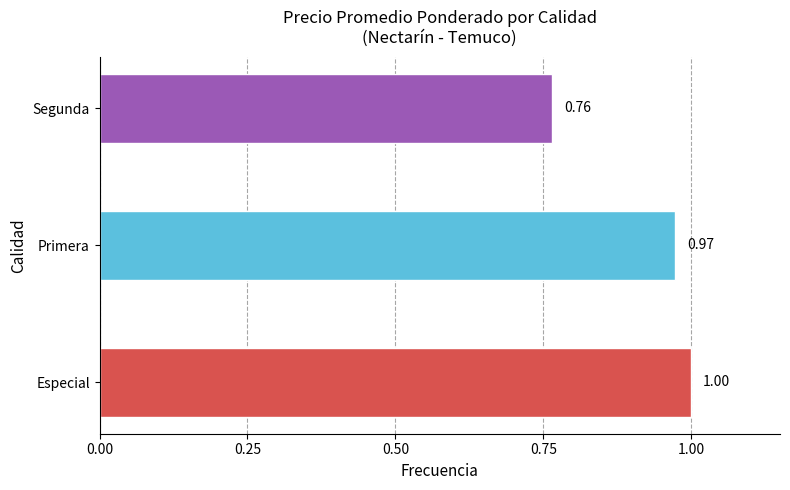

What is the sum of all values?

2.7